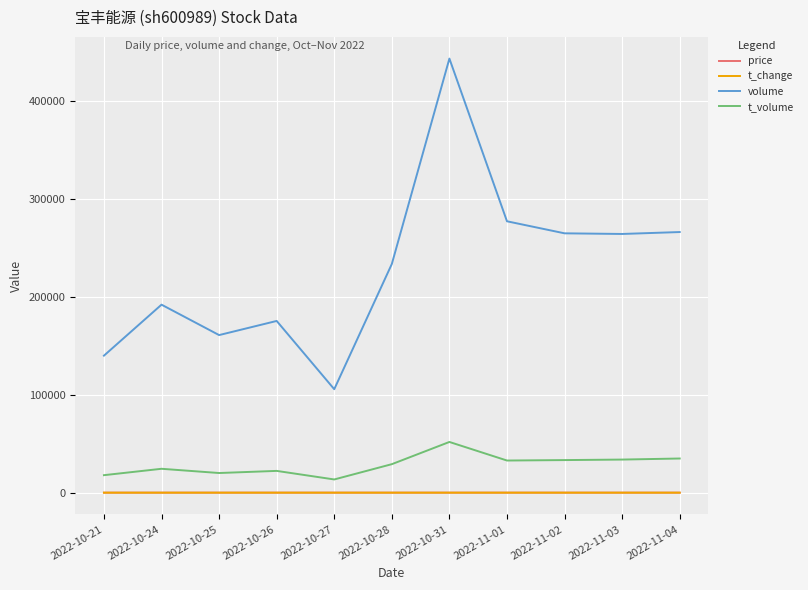

True or false: t_change and t_volume cross at least once.

False